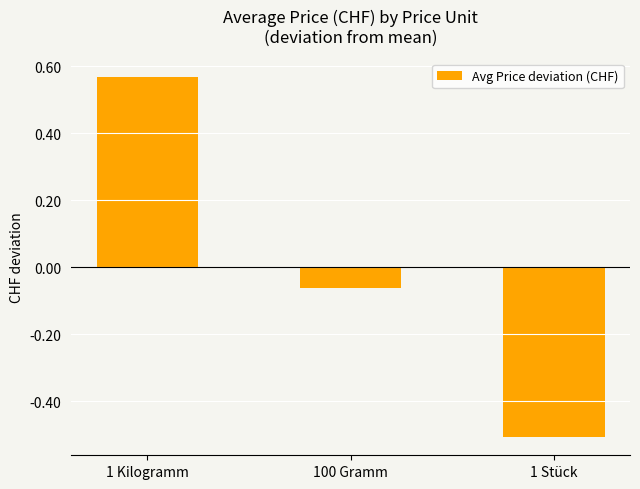

How many positive values are there?

1